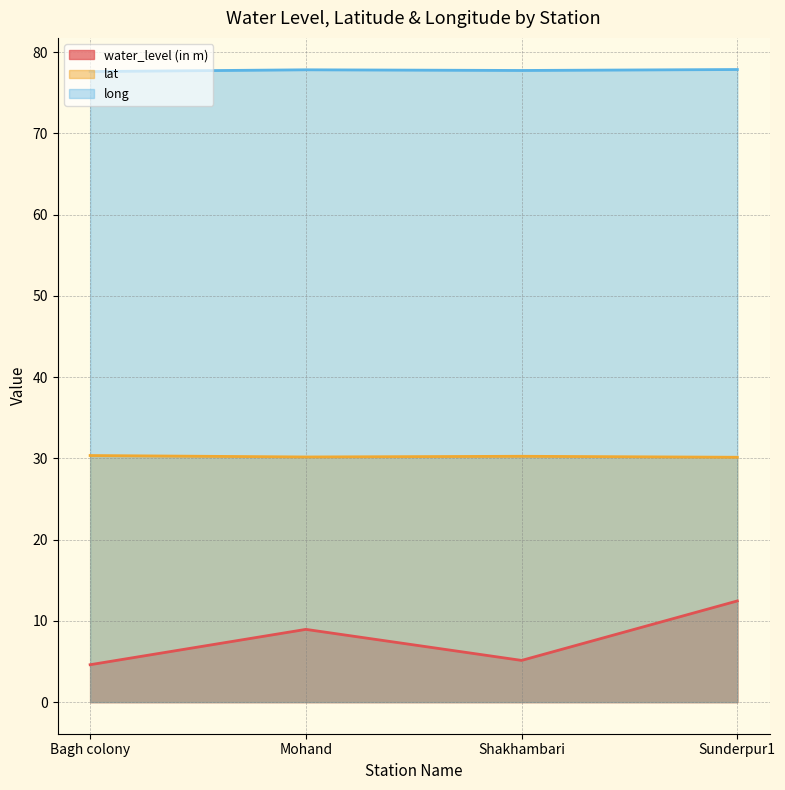

How many interior local peaks does the lat series have?

1